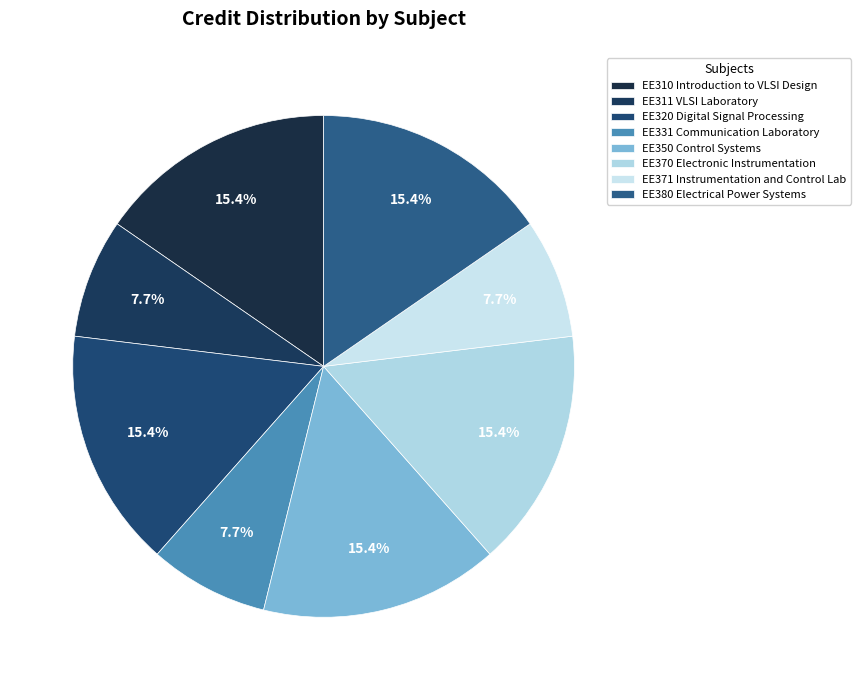

Count the number of slices in the pie.

8